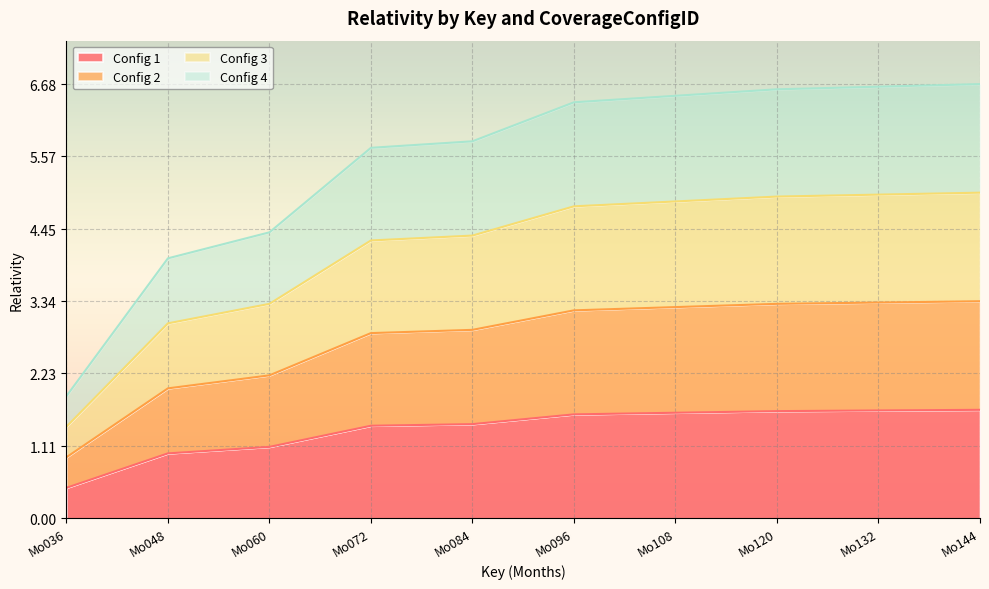

True or false: Config 1 and Config 4 cross at least once.

False